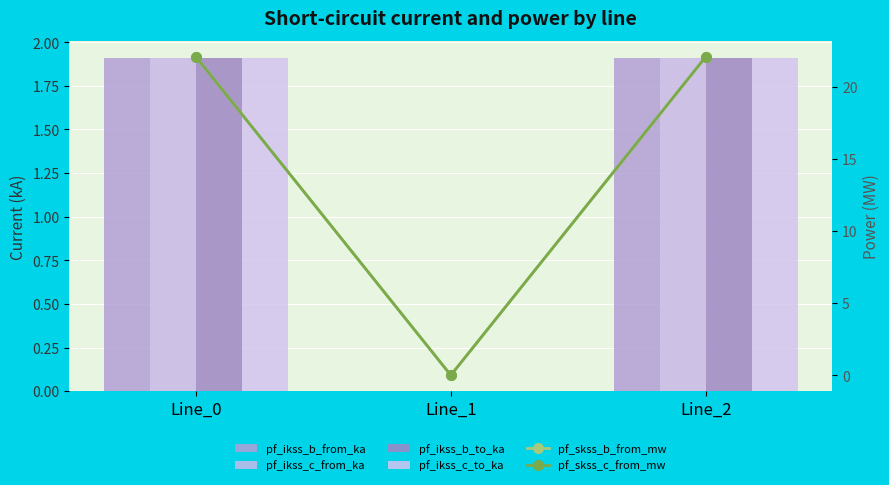

True or false: pf_skss_c_from_mw has a value of 10.8 at Line_0.

False